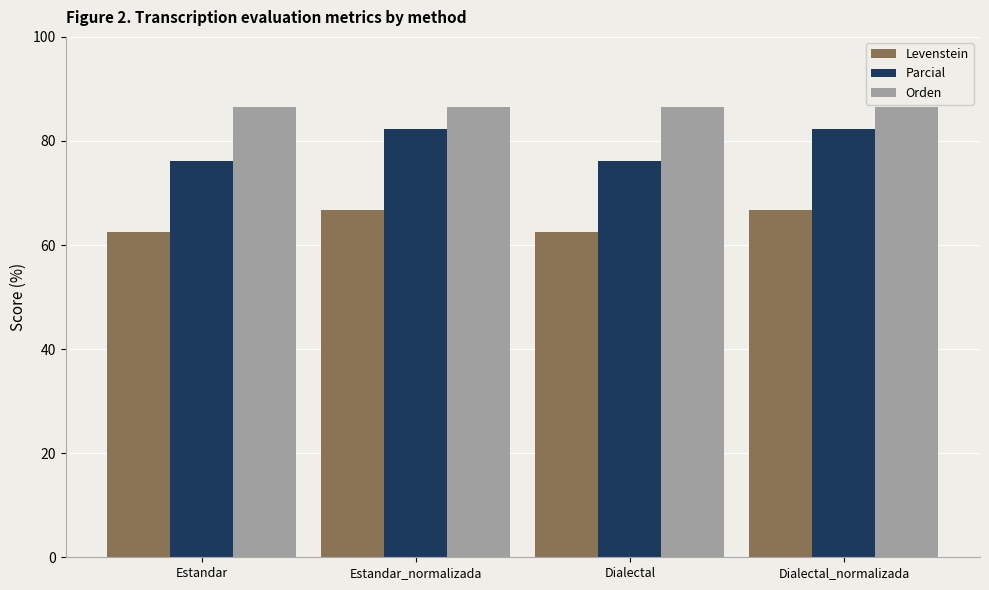

What are all the series names shown in the legend?

Levenstein, Parcial, Orden